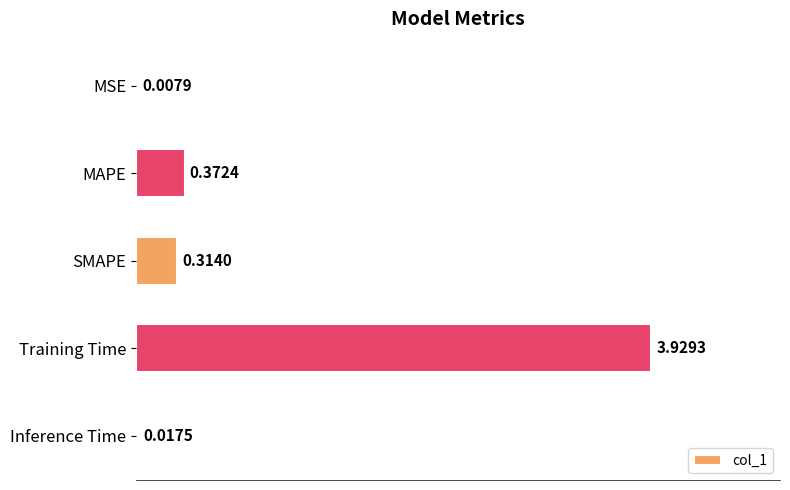

Where is the data nearest to the value 1?

MAPE